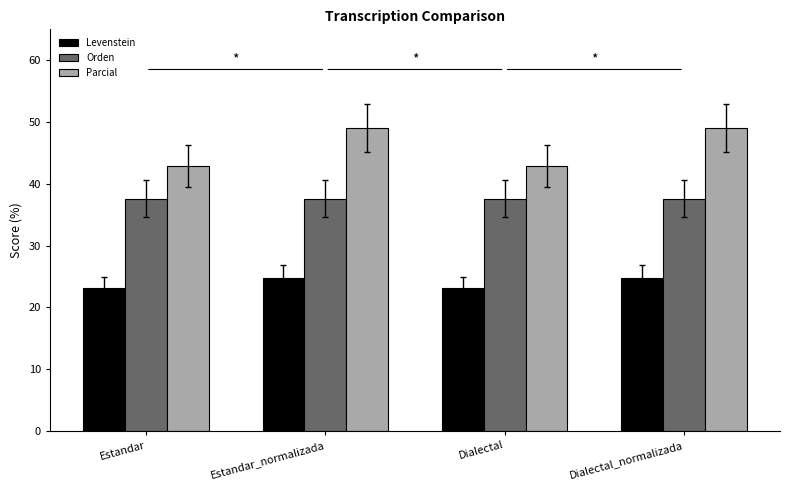

At which label does Parcial first exceed 49?

Estandar_normalizada